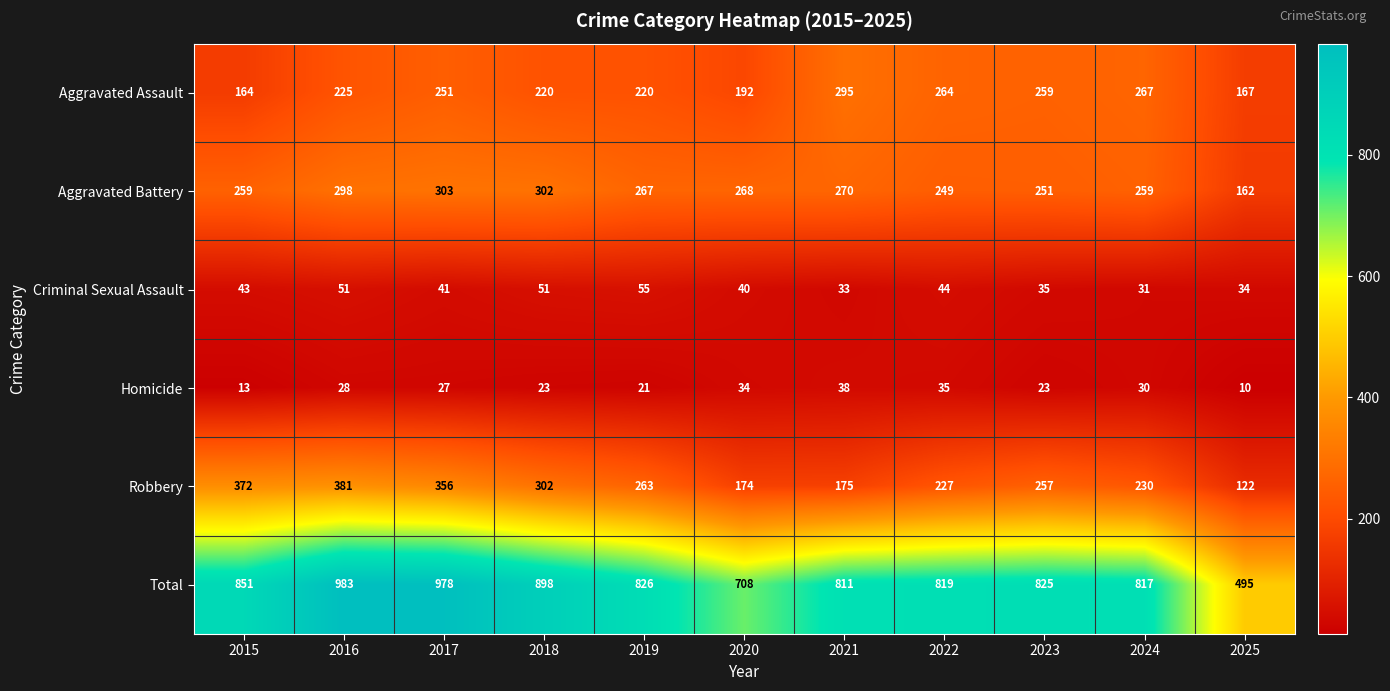

Is it true that Robbery equals 230 at 2024?

True